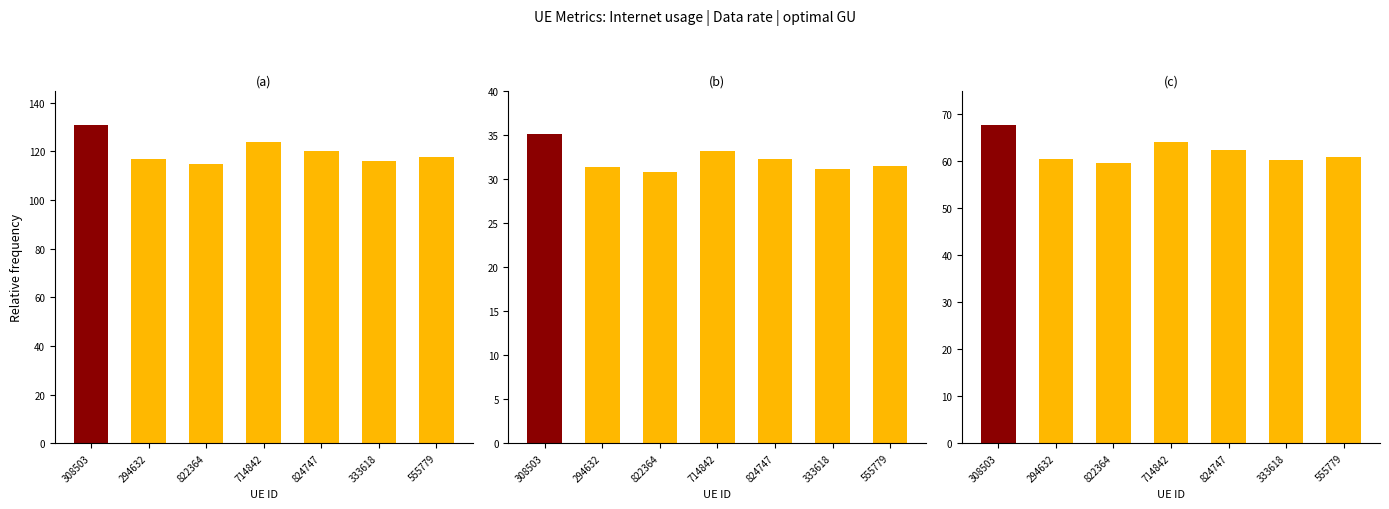

How many groups of bars are there?

7